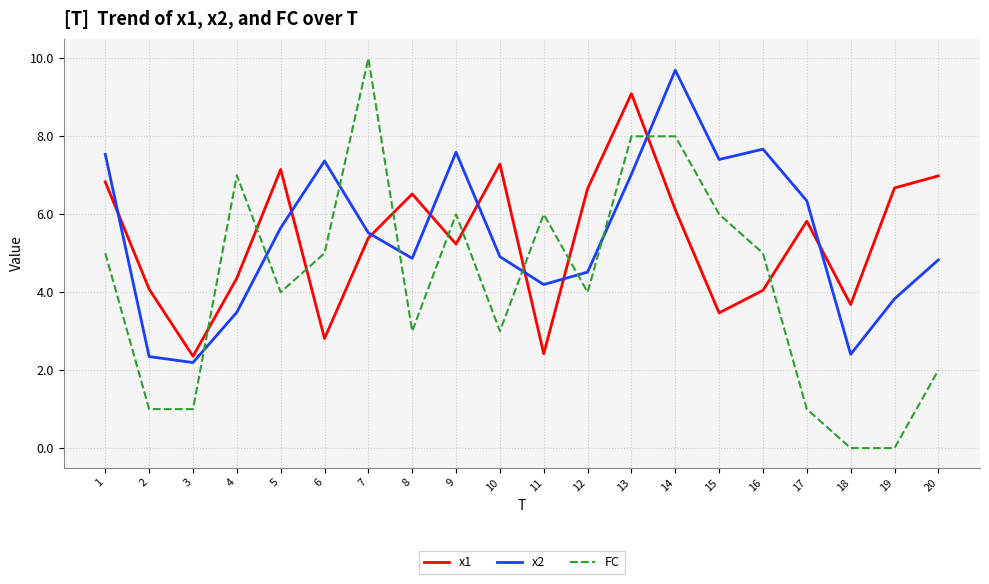

What is the greatest value displayed?

10.0